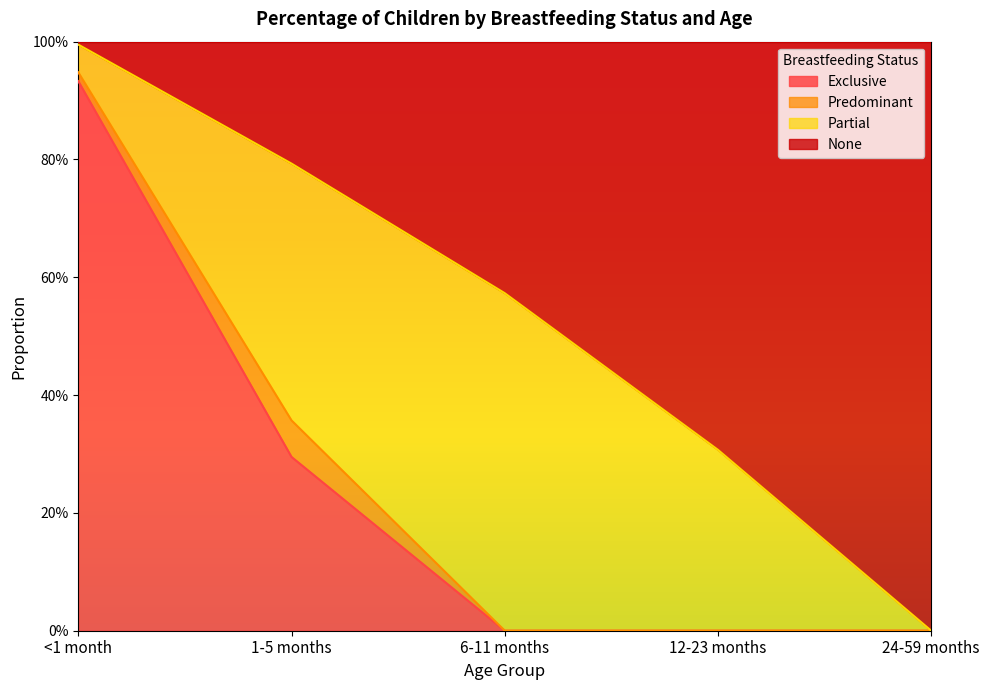

What are all the series names shown in the legend?

Exclusive, Predominant, Partial, None